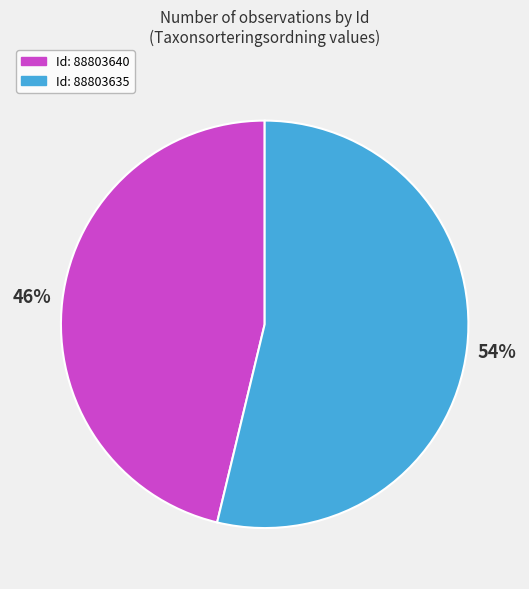

Does any single category account for the majority?

Yes